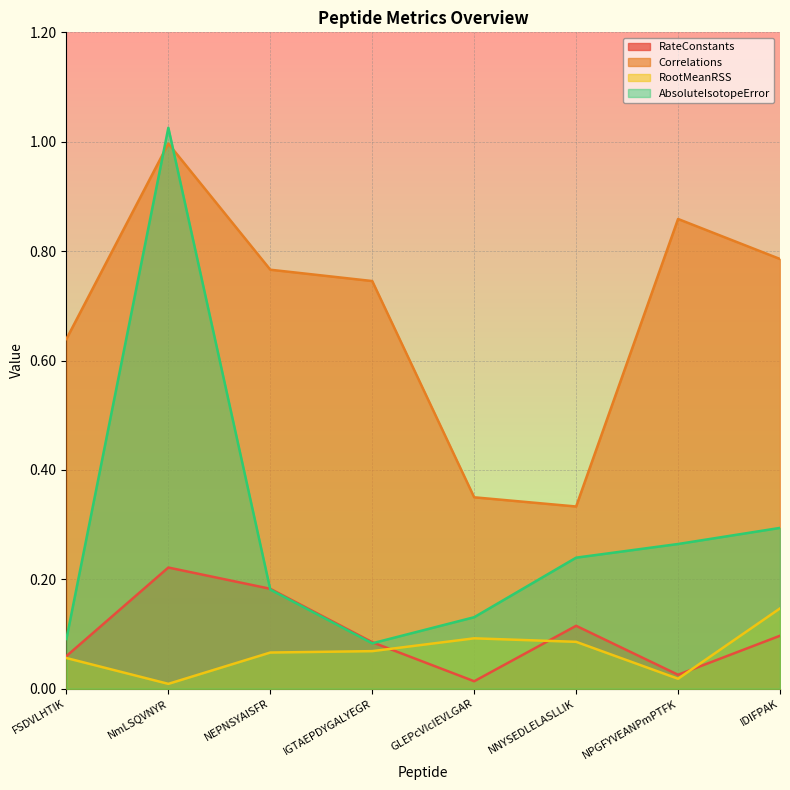

What is the total value across all series at NPGFYVEANPmPTFK?

1.2